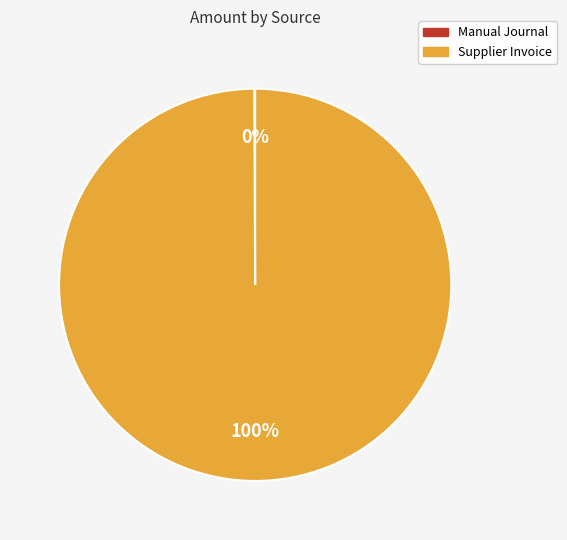

Which slice is the largest?

Supplier Invoice